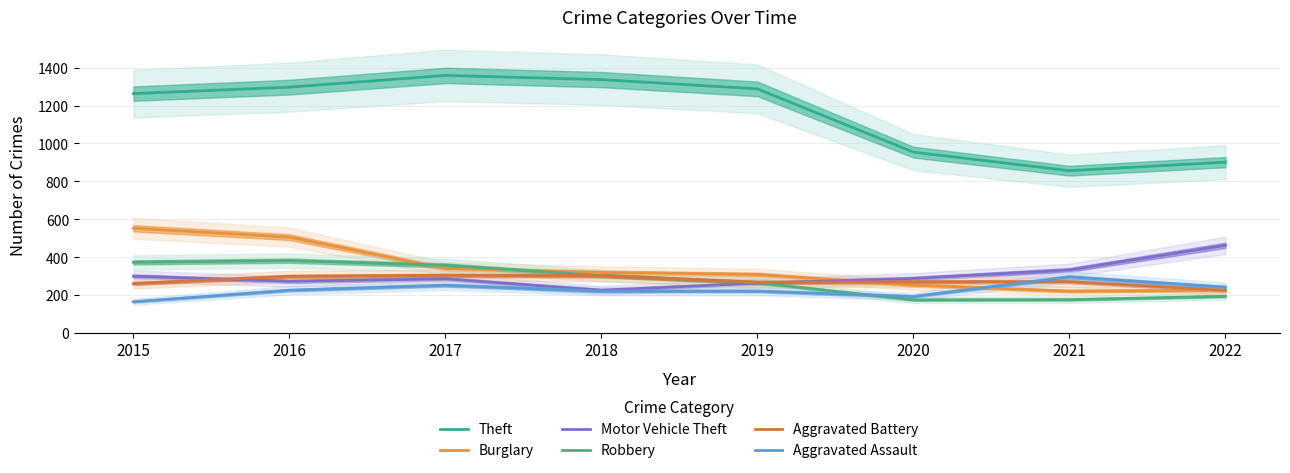

How many times do Burglary and Aggravated Battery cross each other?

2